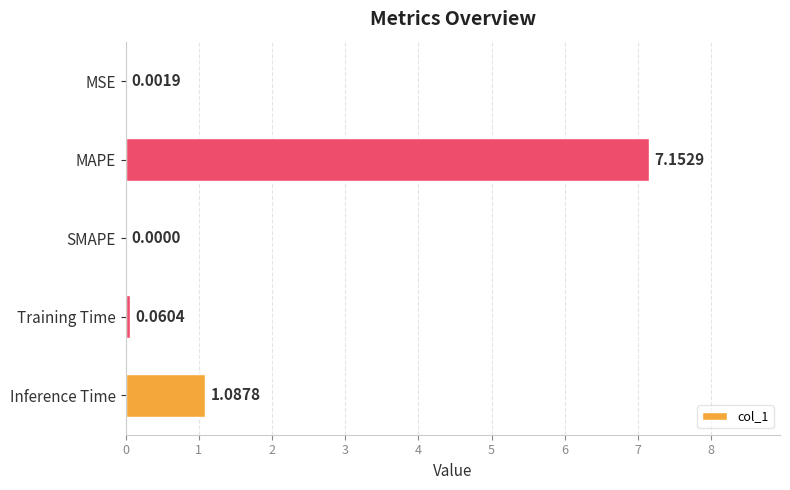

At which category does the chart reach its peak across all series?

MAPE